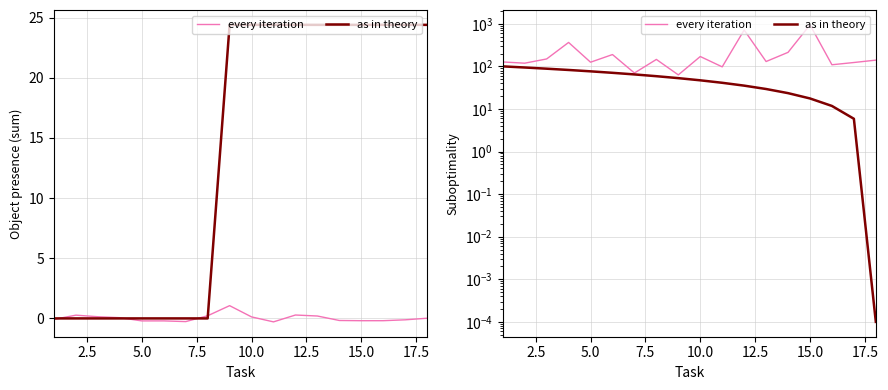

At 7.5, list the series in order from largest to smallest.

every iteration, as in theory